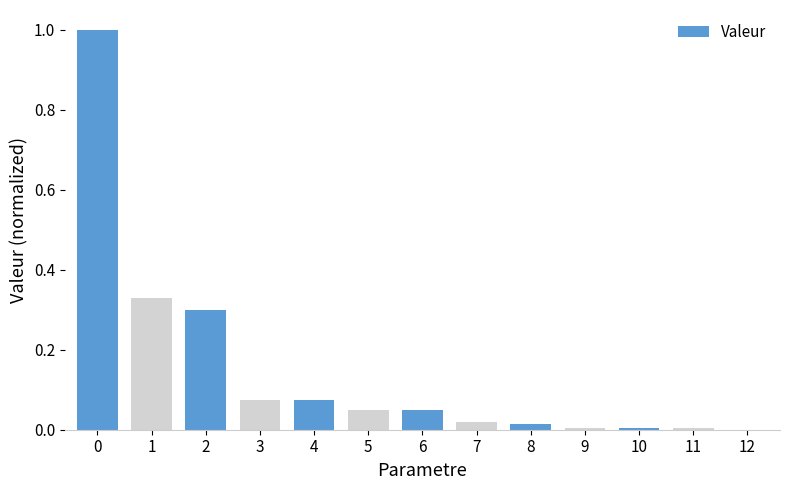

How many values exceed 0?

12